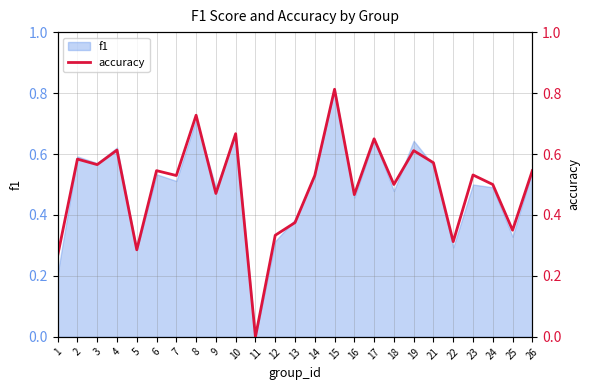

Count the values in the range 0 to 1.

25